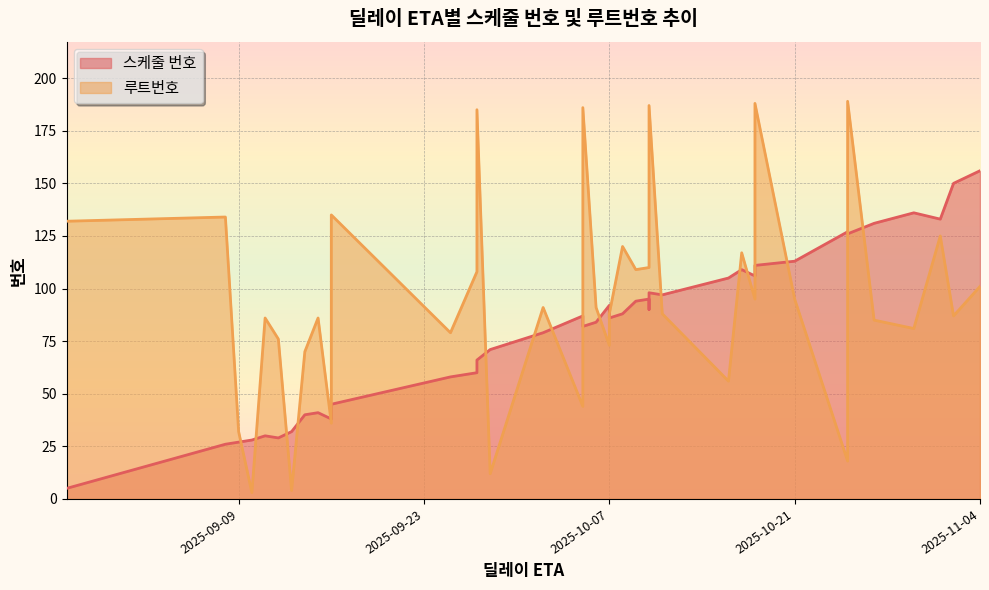

How many data points in 스케줄 번호 are less than 87?

20